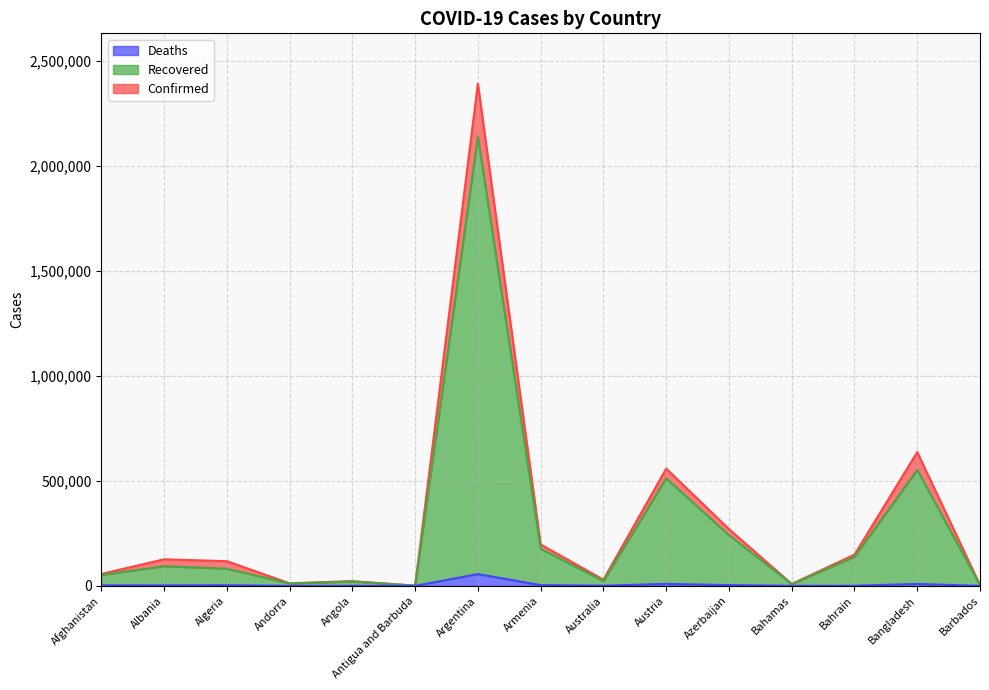

True or false: Deaths and Confirmed intersect in this chart.

False